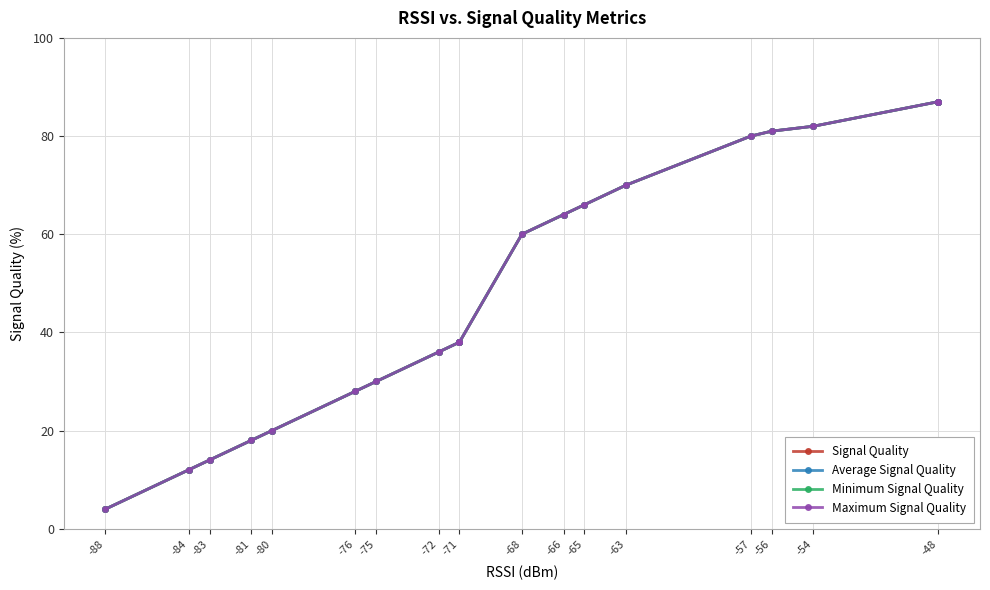

Rank the series by their maximum value, from highest to lowest.

Signal Quality, Average Signal Quality, Minimum Signal Quality, Maximum Signal Quality